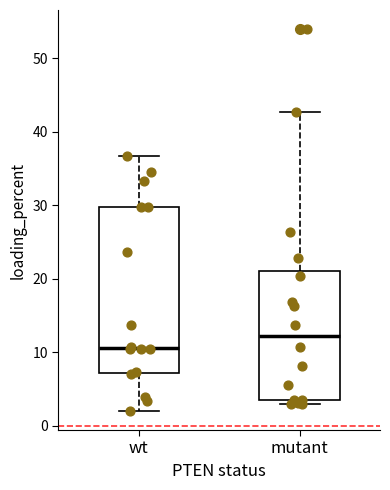

Comparing the boxes themselves (not the whiskers), which one is the tallest?

wt